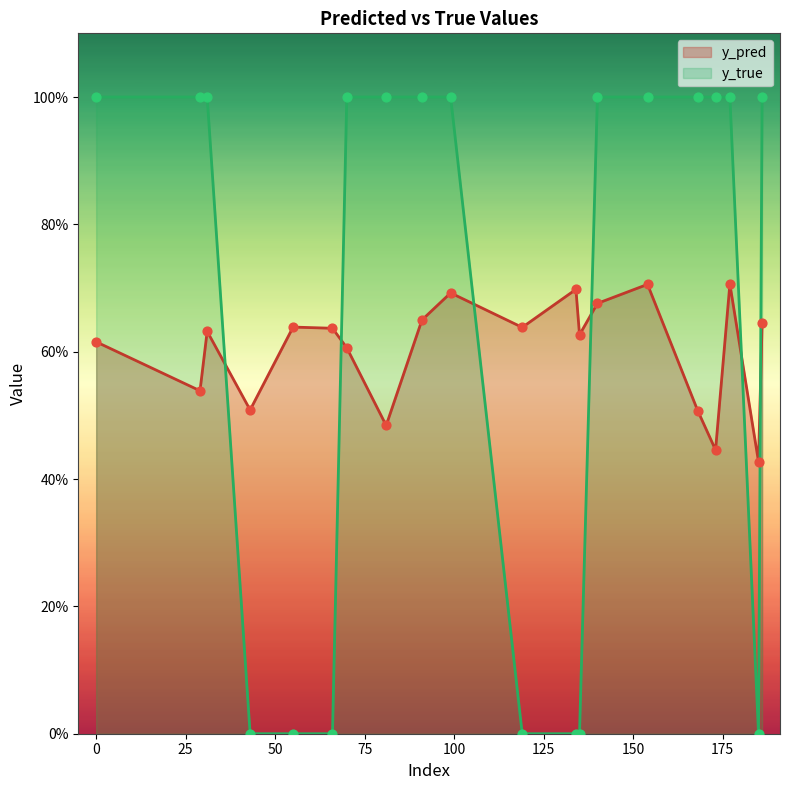

What is the total value across all series at 31?

1.6